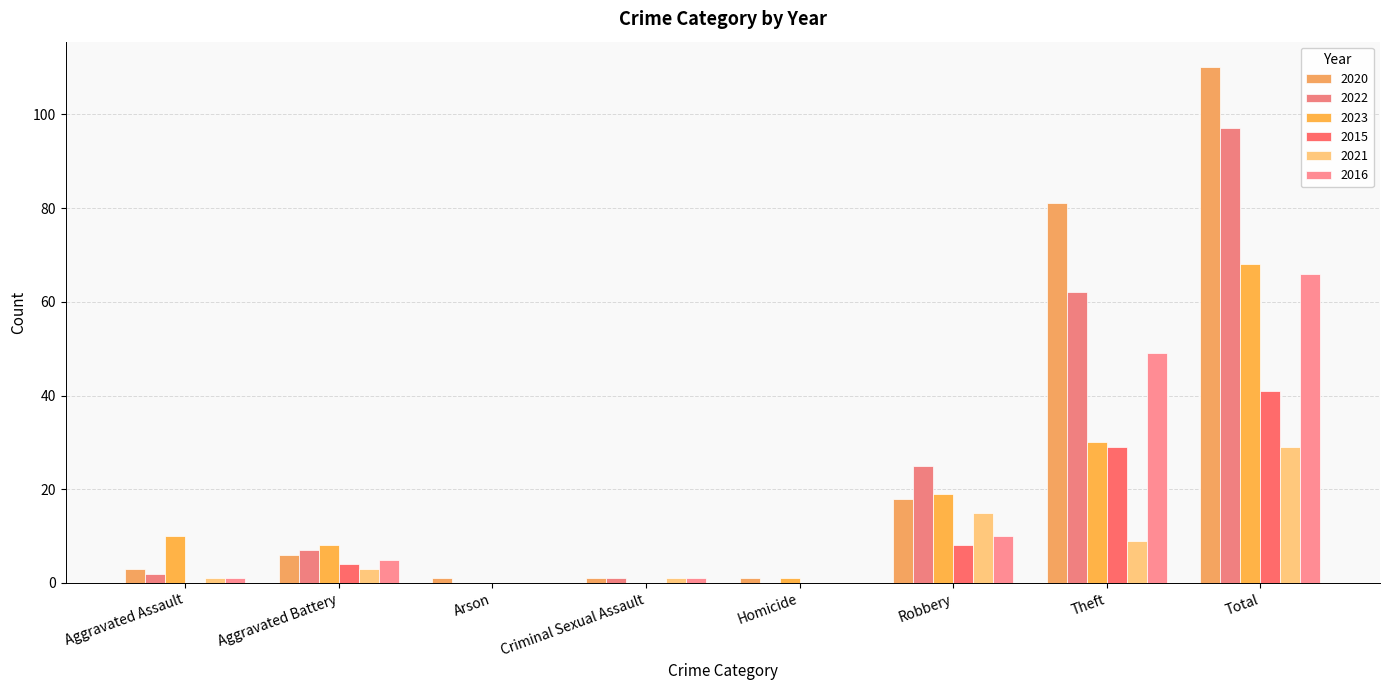

Which series has the largest total across all categories?

2020